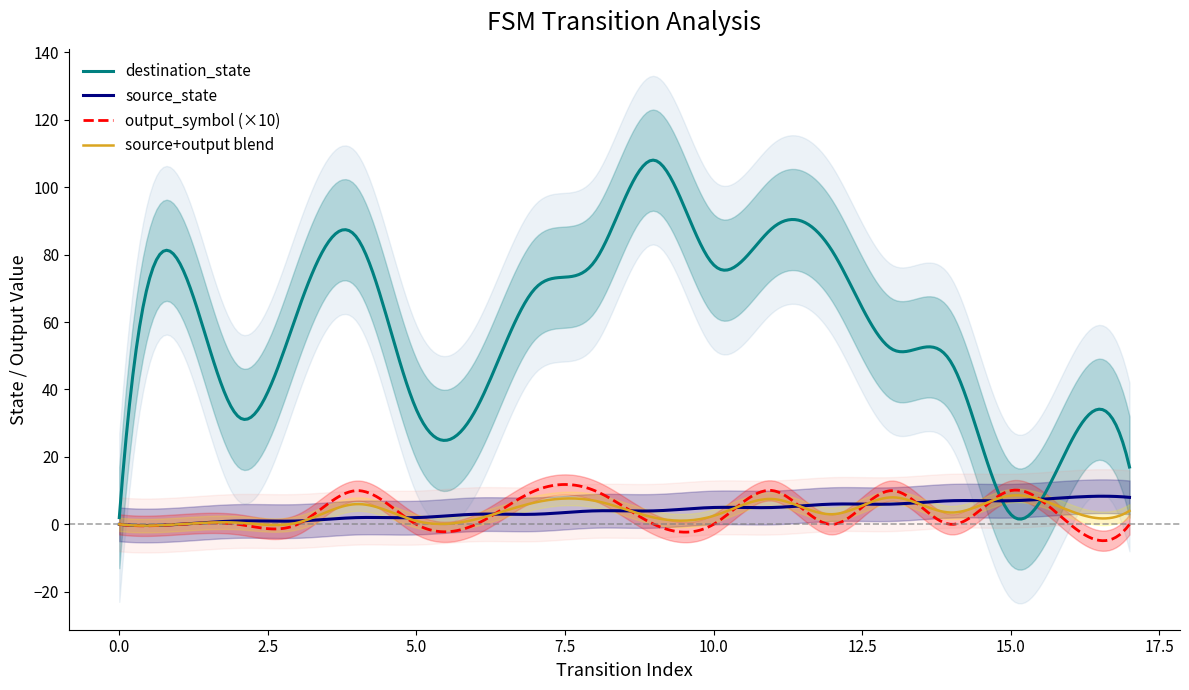

What is the sum of the source_state values at 10 and 4?

7